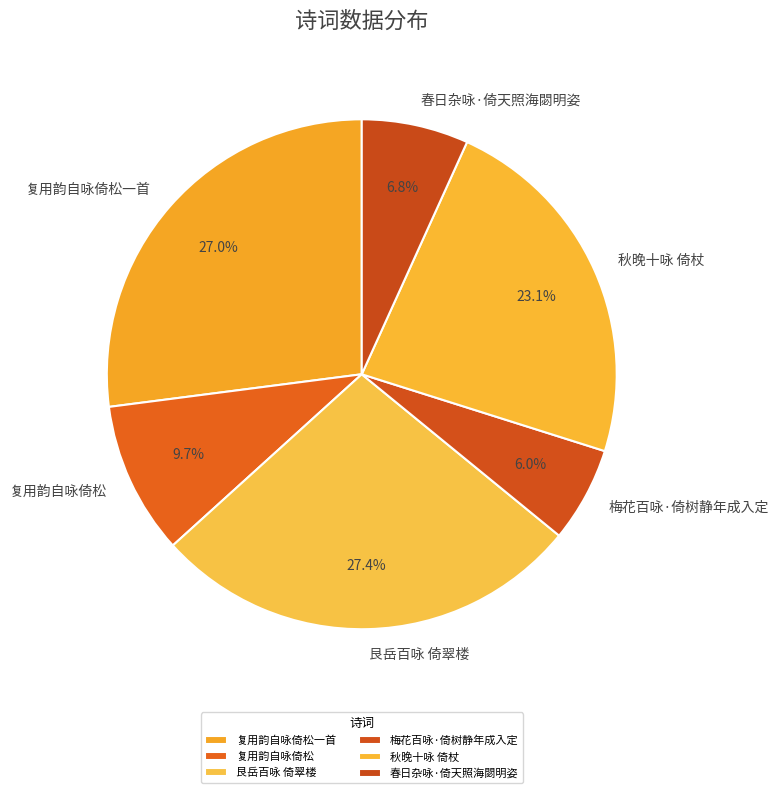

Which category has the smallest portion of the pie?

梅花百咏·倚树静年成入定